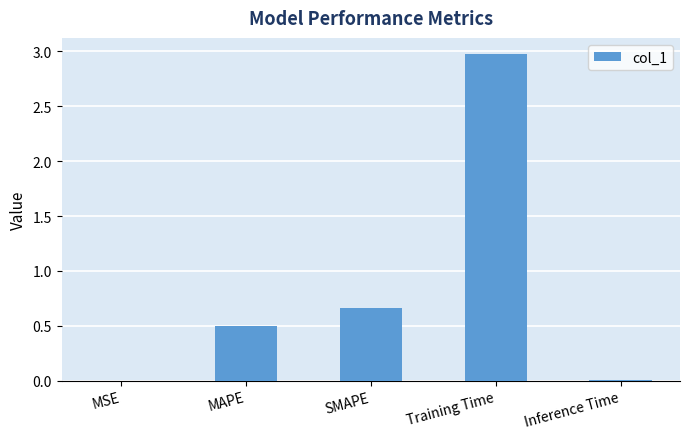

The value at MAPE is 0.3. True or false?

False